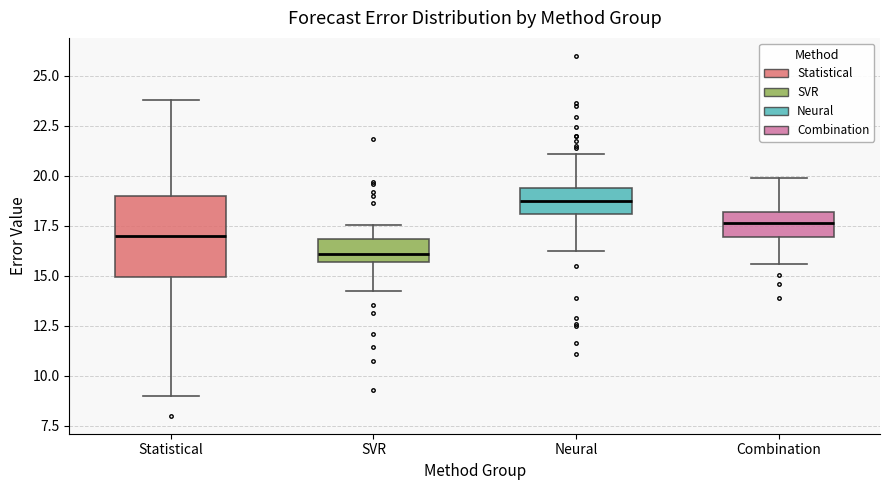

Comparing the boxes themselves (not the whiskers), which one is the tallest?

Statistical